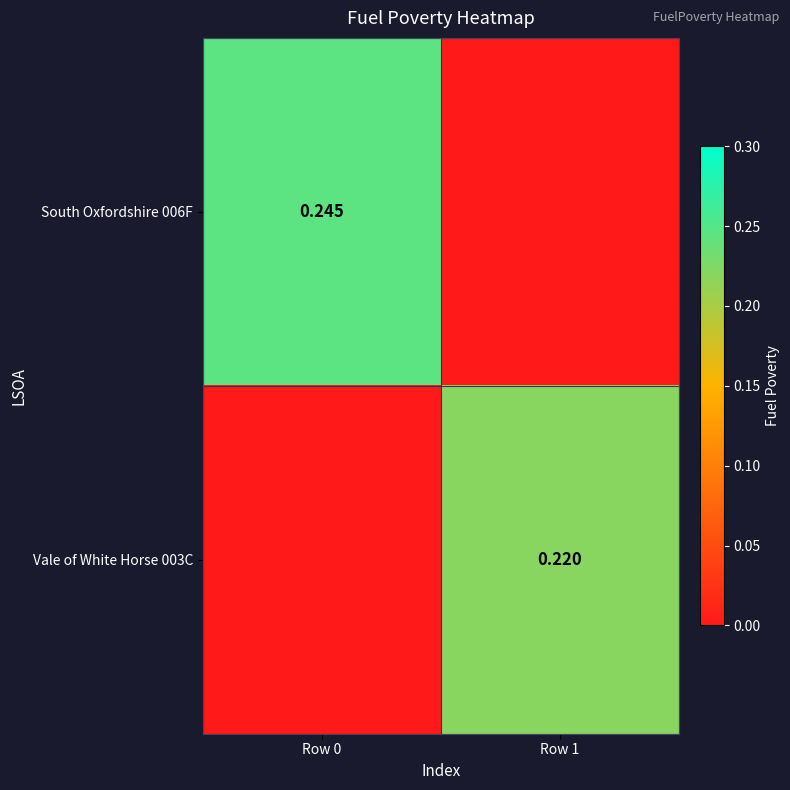

Is the value of South Oxfordshire 006F at Row 0 greater than the value of Vale of White Horse 003C at Row 1?

Yes